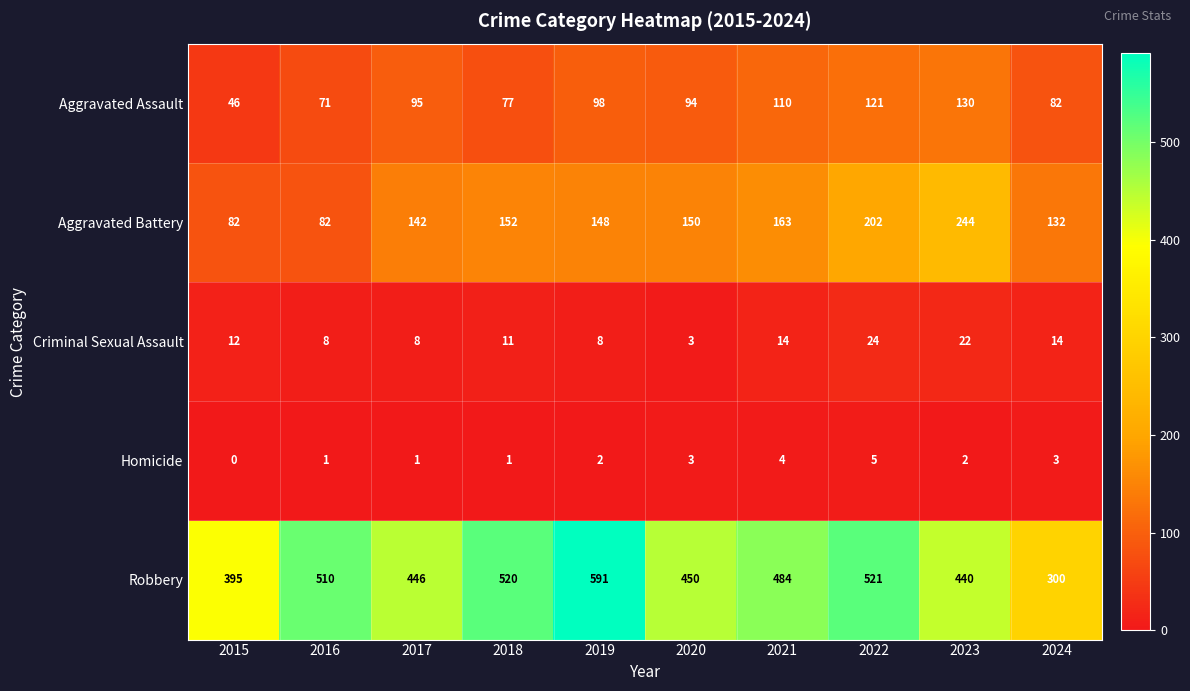

What is the difference between the highest and lowest values at 2024?

297